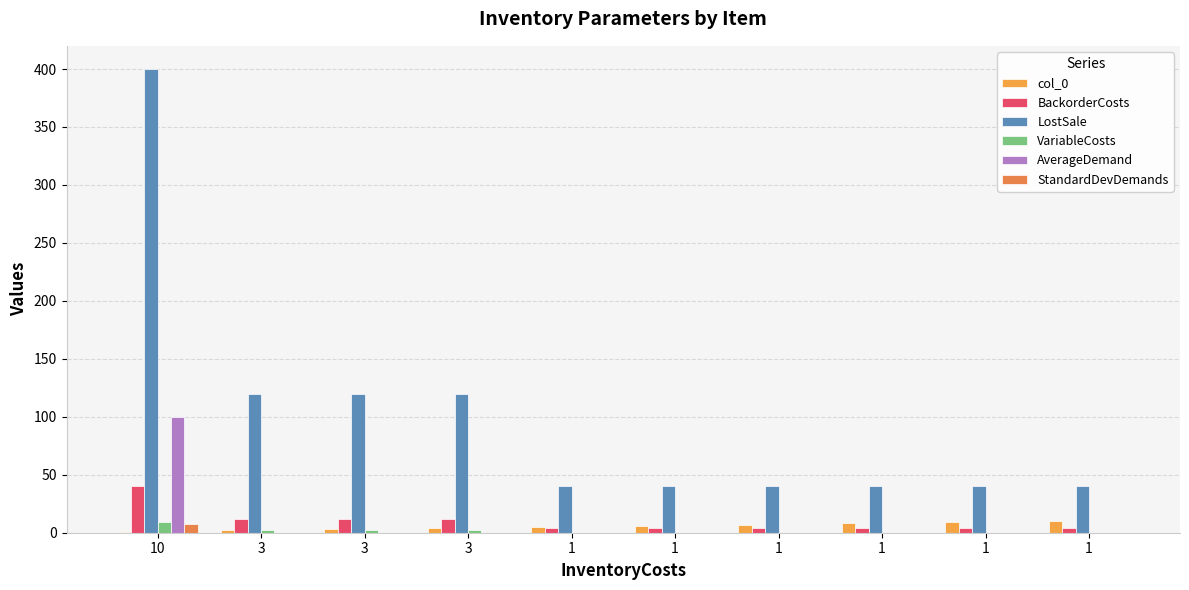

Count the number of categories in the chart.

10